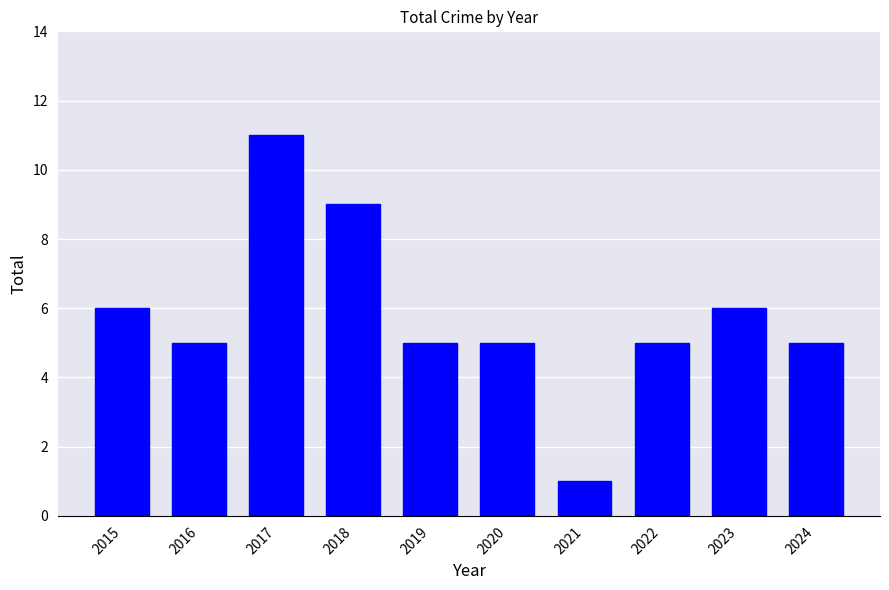

Reading left to right, what are all the values shown in this chart?

2015=6	2016=5	2017=11	2018=9	2019=5	2020=5	2021=1	2022=5	2023=6	2024=5